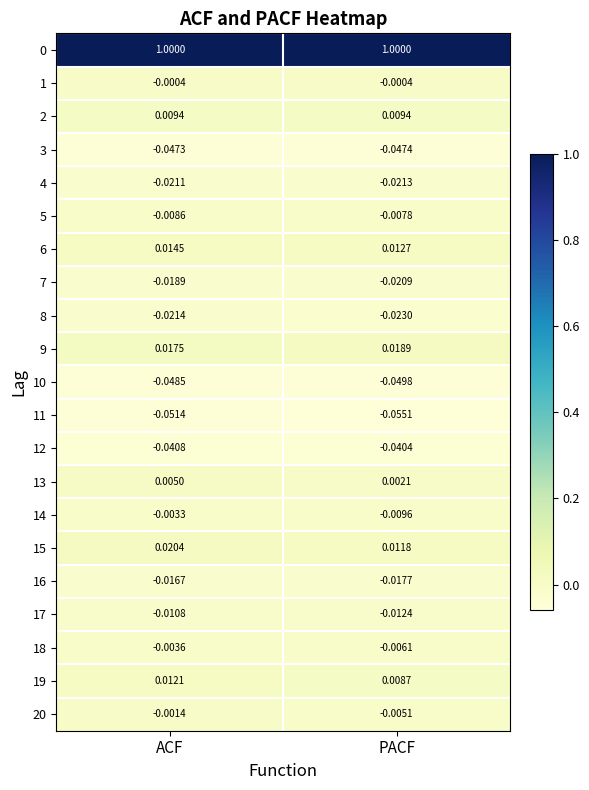

List the labels in order of 14 value, largest first.

ACF, PACF